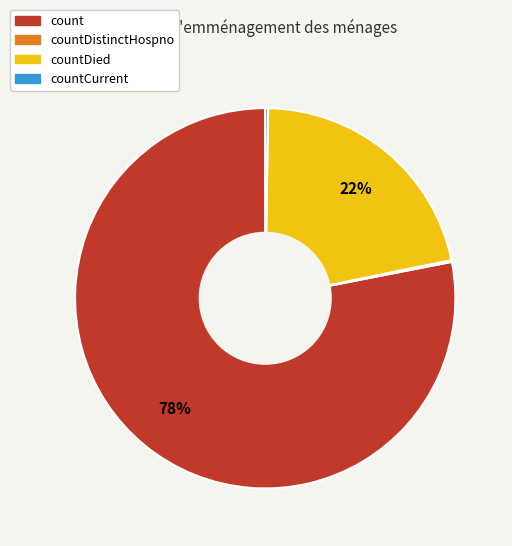

Does any single category account for the majority?

Yes